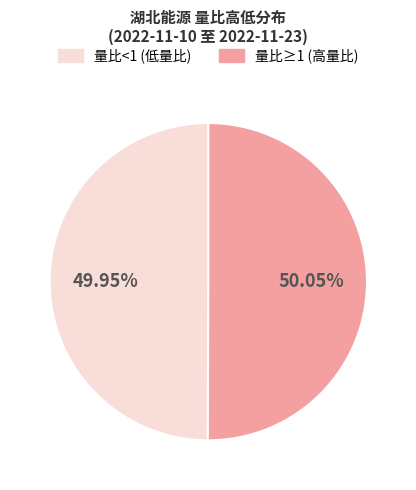

What is the ratio of the value at 量比<1 (低量比) to the value at 量比≥1 (高量比)?

1.0